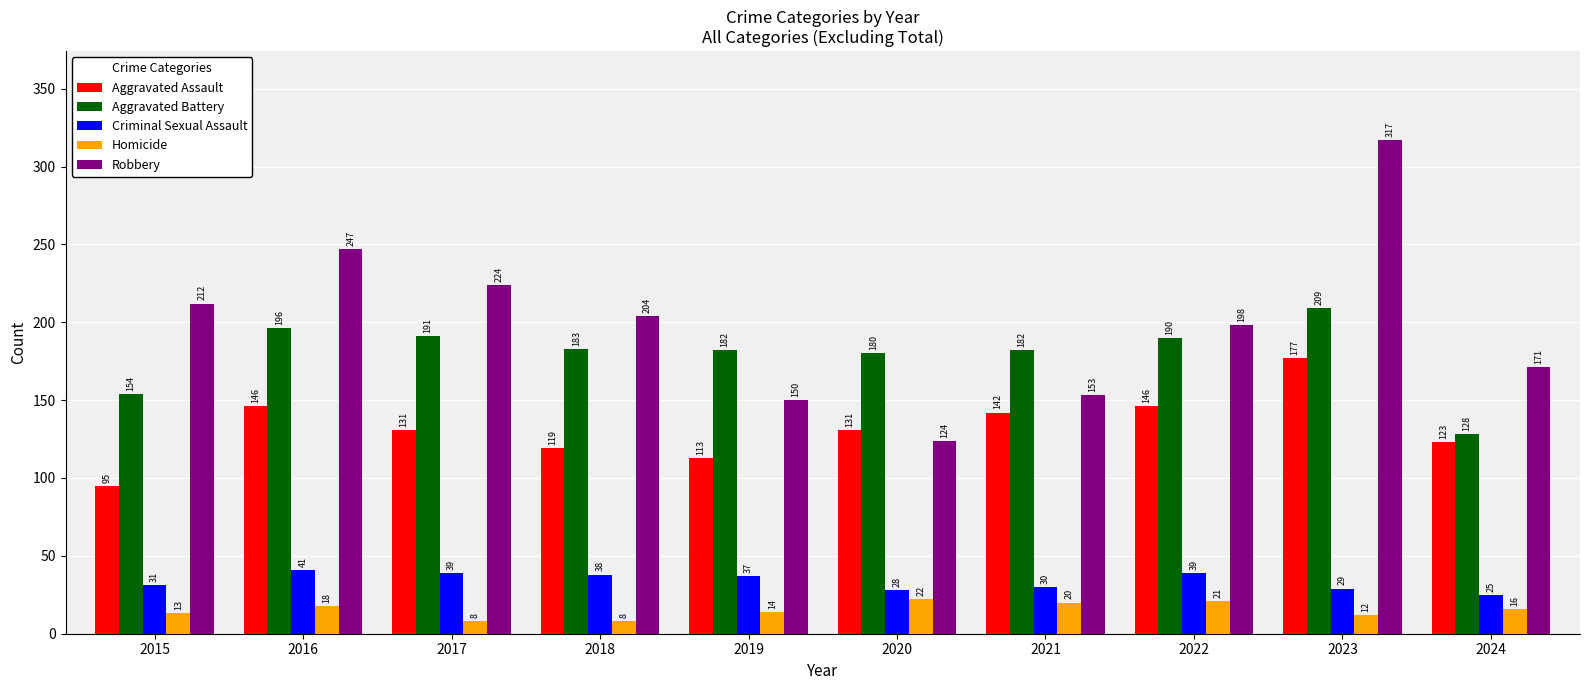

Reading left to right, list all the values displayed in this chart.

Aggravated Assault: 2015=95	2016=146	2017=131	2018=119	2019=113	2020=131	2021=142	2022=146	2023=177	2024=123
Aggravated Battery: 2015=154	2016=196	2017=191	2018=183	2019=182	2020=180	2021=182	2022=190	2023=209	2024=128
Criminal Sexual Assault: 2015=31	2016=41	2017=39	2018=38	2019=37	2020=28	2021=30	2022=39	2023=29	2024=25
Homicide: 2015=13	2016=18	2017=8	2018=8	2019=14	2020=22	2021=20	2022=21	2023=12	2024=16
Robbery: 2015=212	2016=247	2017=224	2018=204	2019=150	2020=124	2021=153	2022=198	2023=317	2024=171